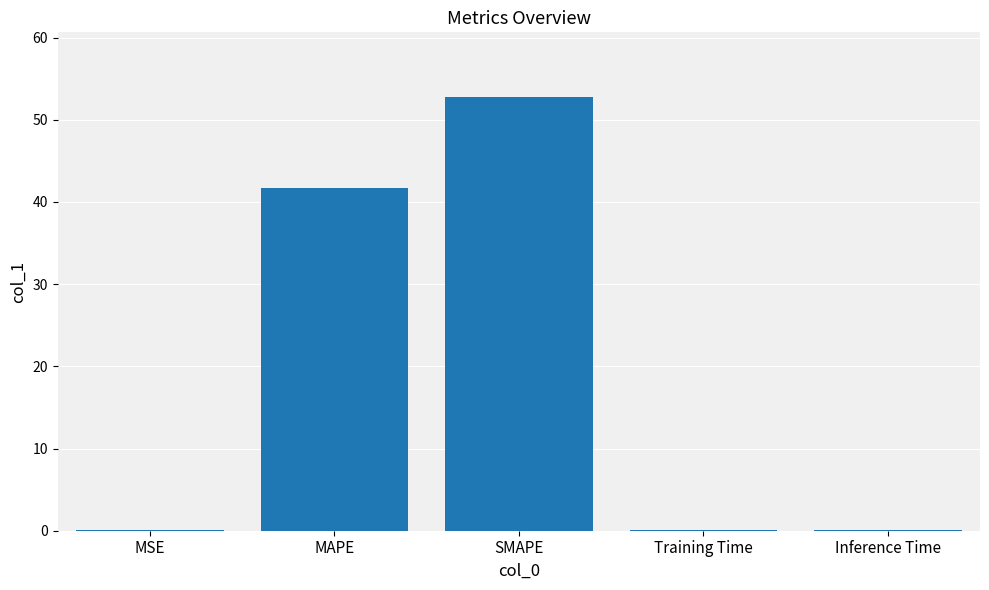

What is the sum of all values?

94.6